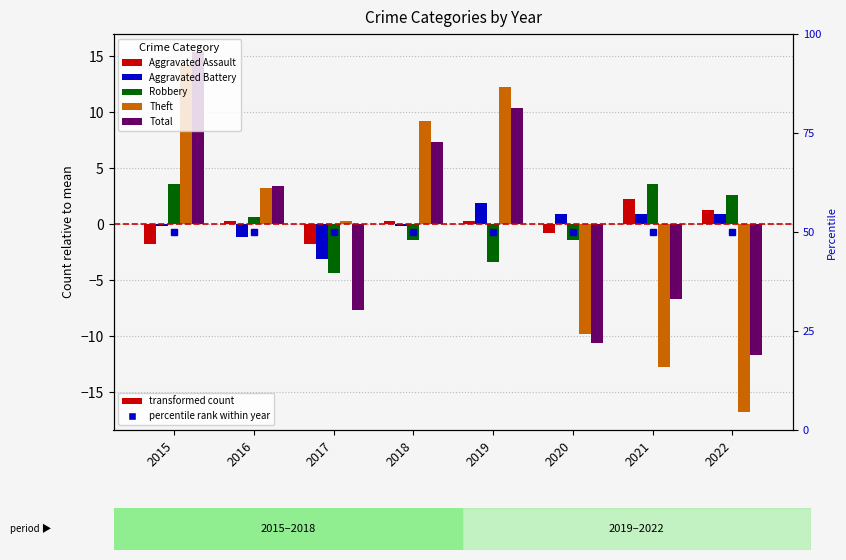

At how many categories does at least one series exceed 5?

3